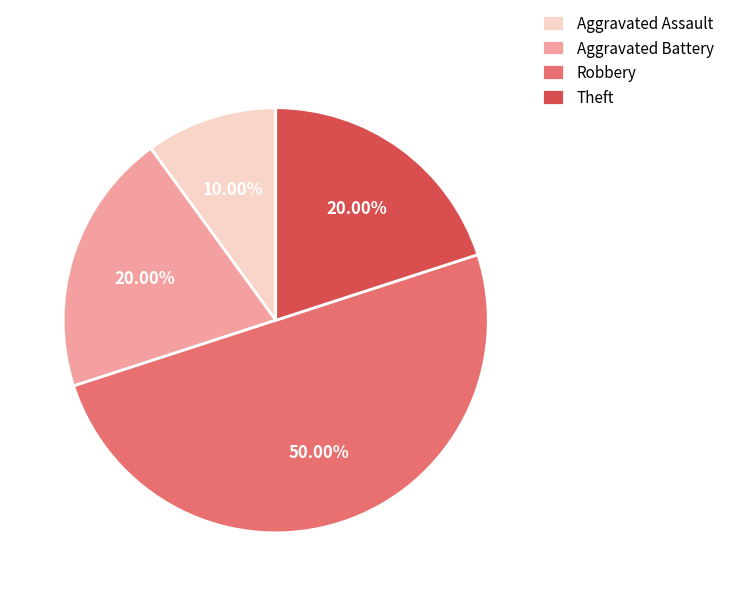

Which category has the smallest portion of the pie?

Aggravated Assault